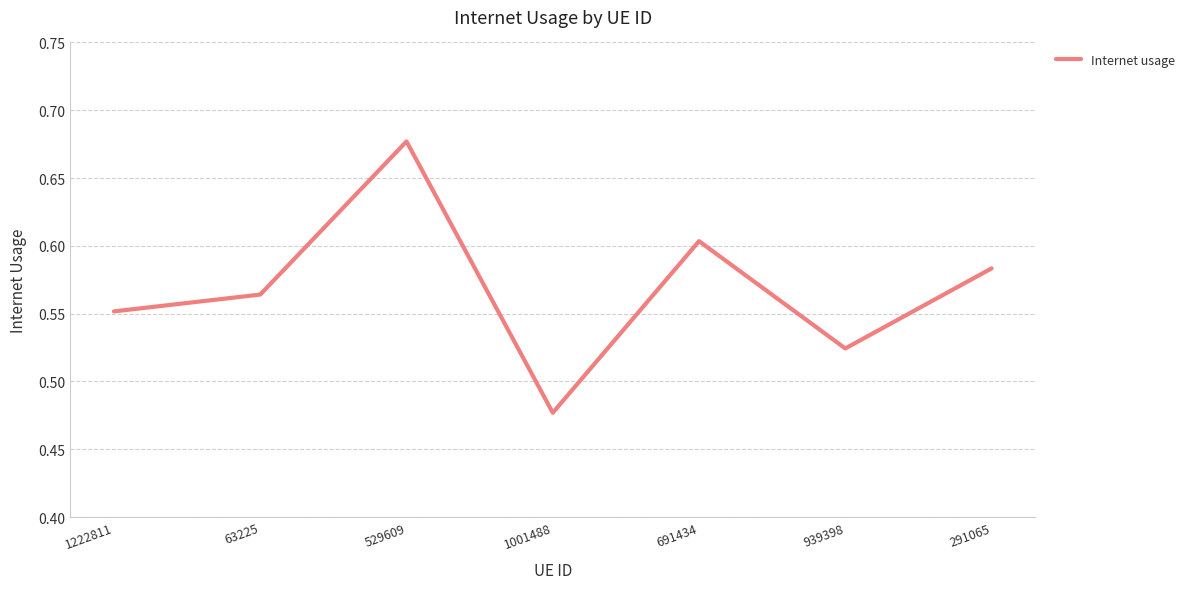

Is it true that the value at 1222811 is 0.6?

True